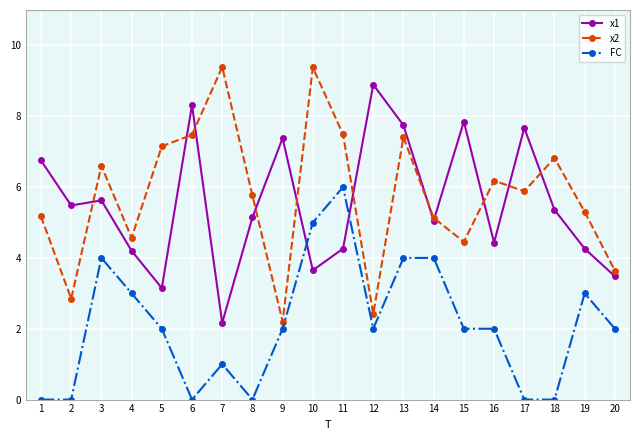

How many values in the x2 series are below 5?

6